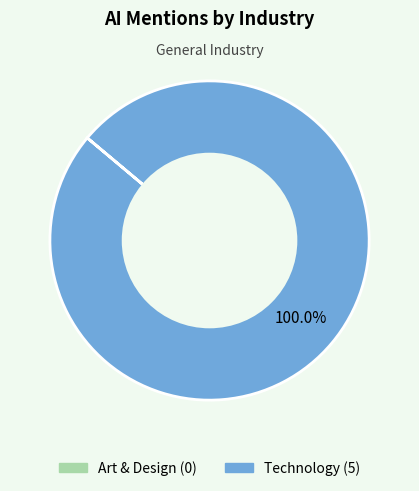

What is the largest slice in the pie chart?

Technology